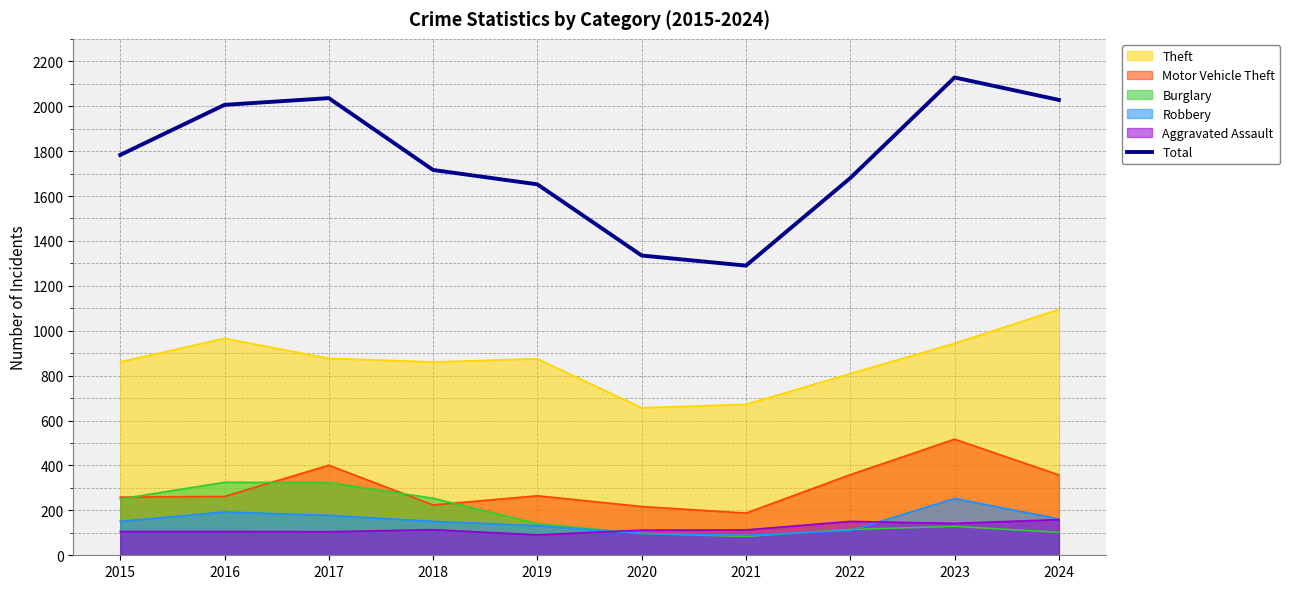

What is the value of the 3rd point from the left?

2036